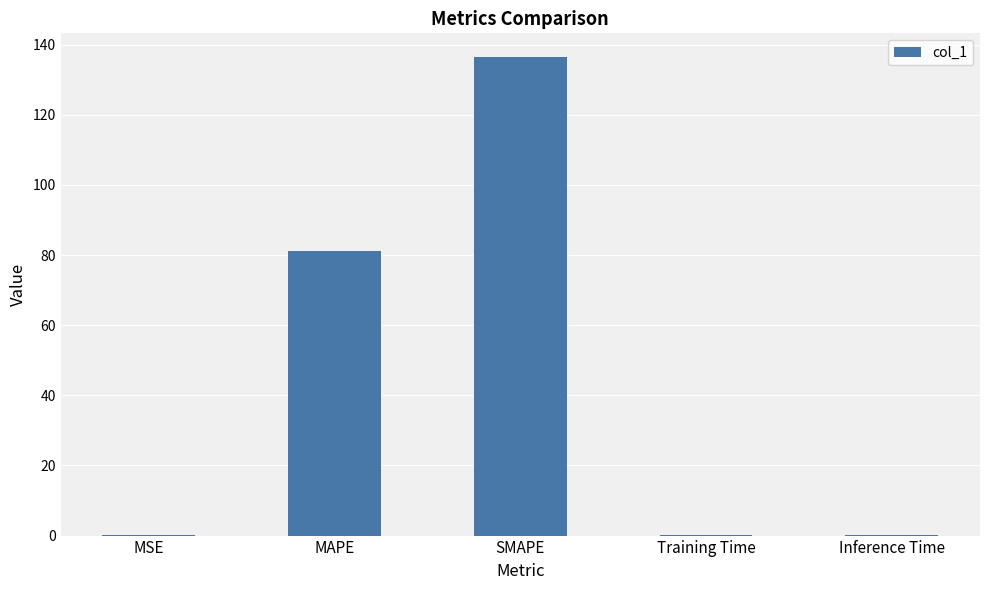

Read the value at MAPE.

81.1